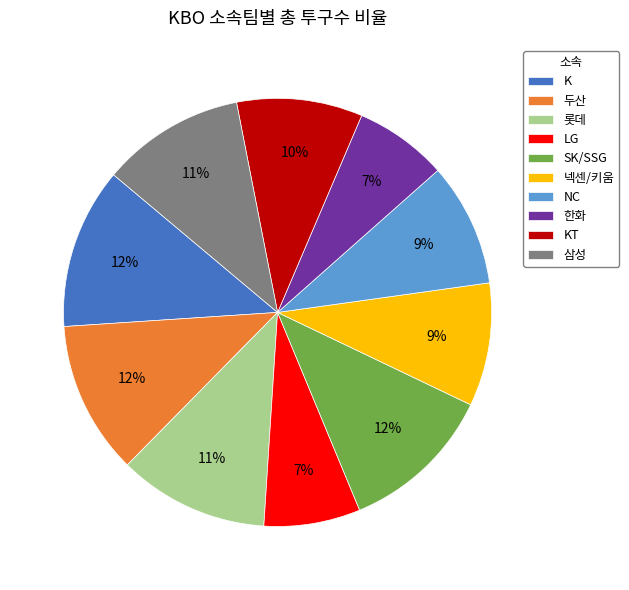

How many segments does this pie chart have?

10